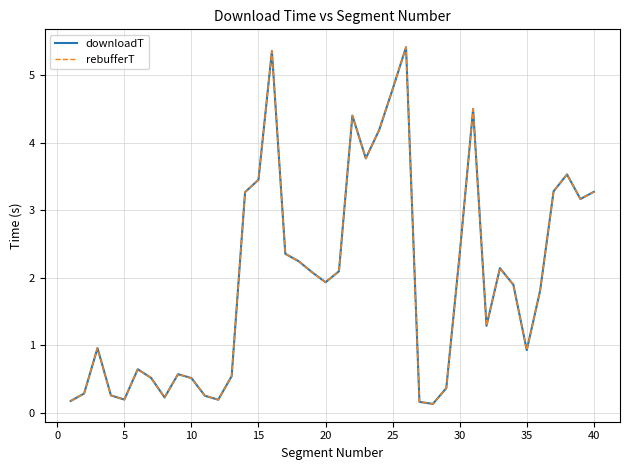

At which label is rebufferT closest to 2?

20